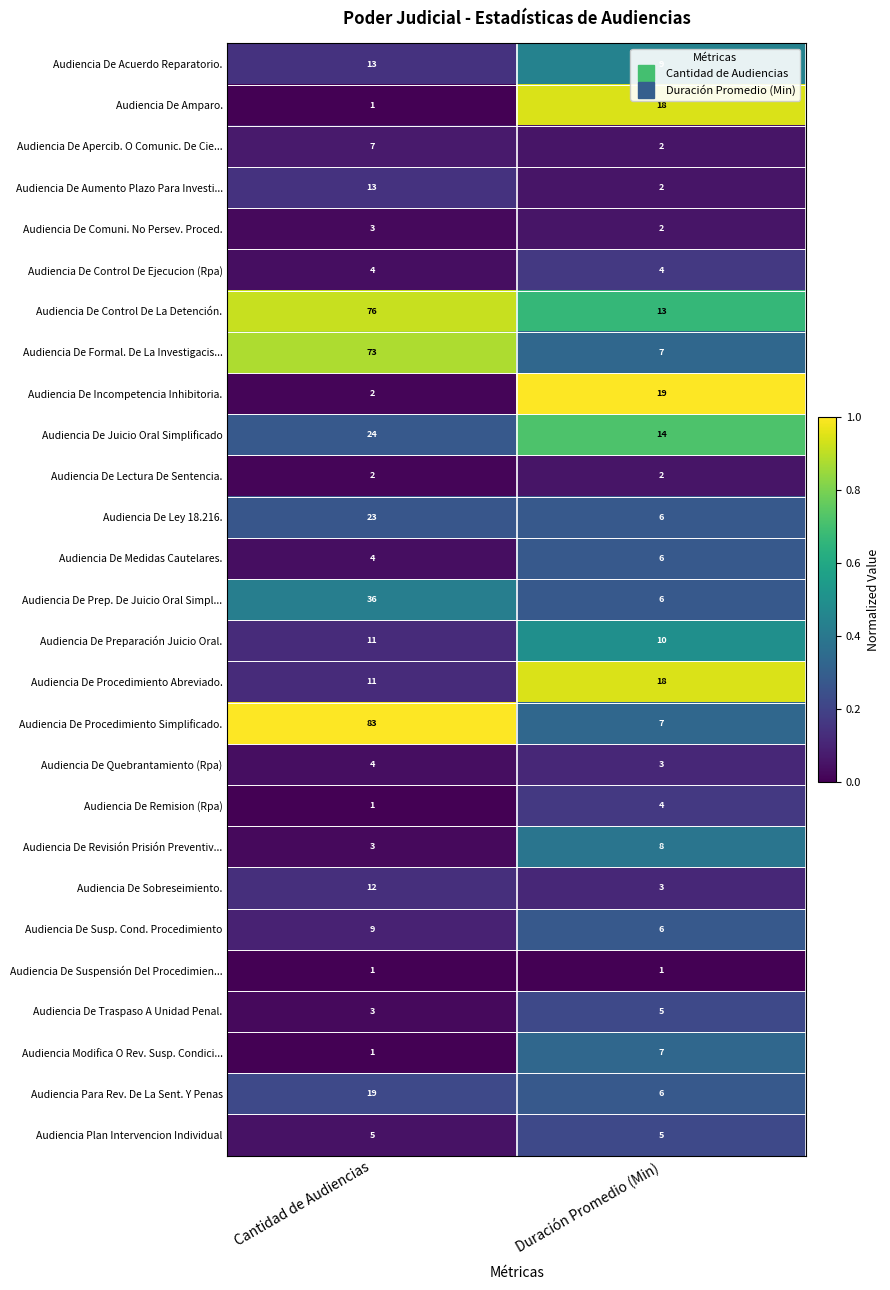

How many categories are shown in the chart?

2